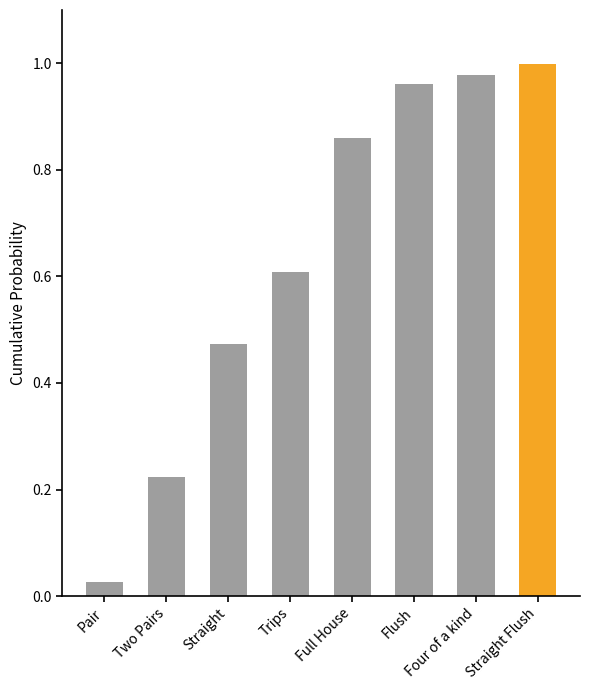

What is the difference between the values at Trips and Two Pairs?

0.4